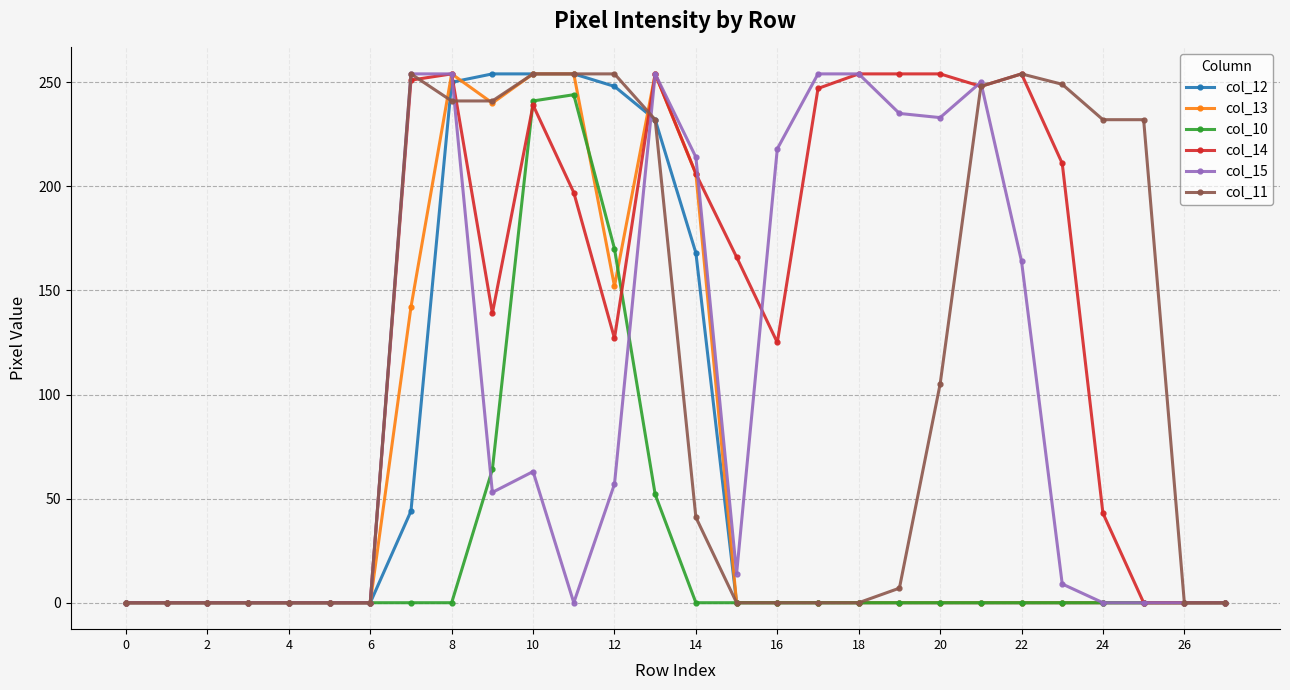

How many series are shown in this chart?

6